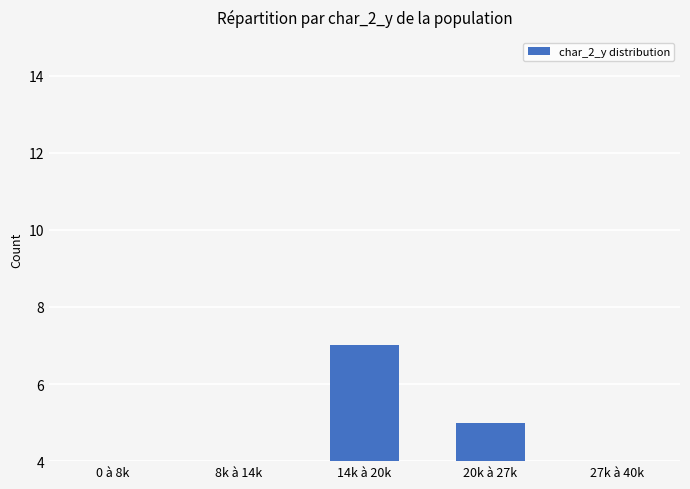

What is the label of the 4th bar from the left?

20k à 27k